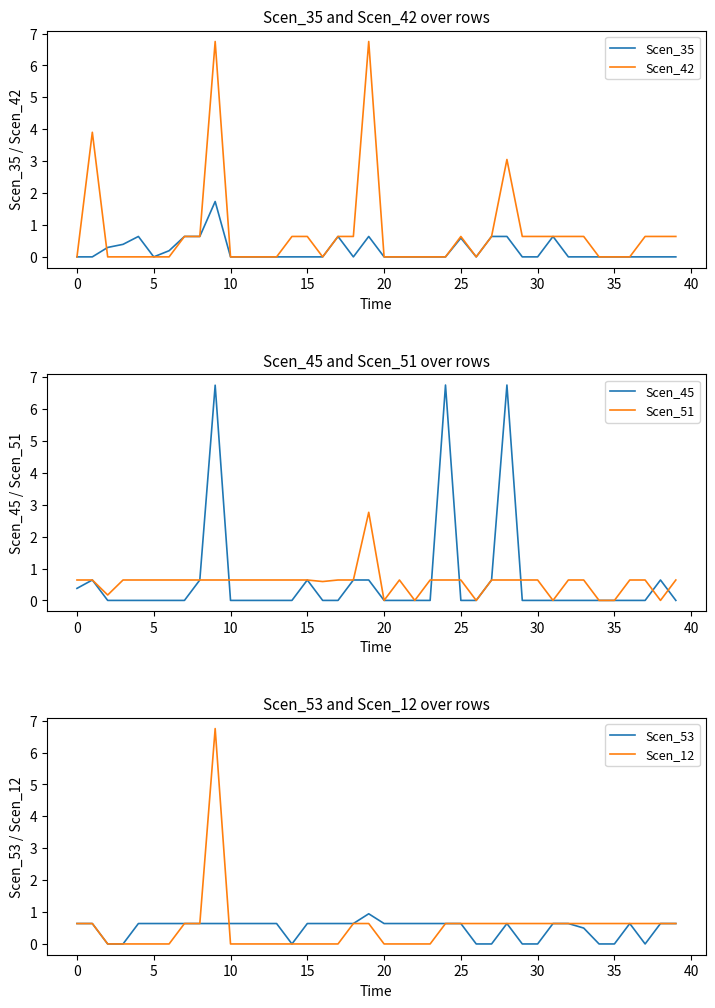

True or false: Scen_35 has a value of -0.6 at 23.

False